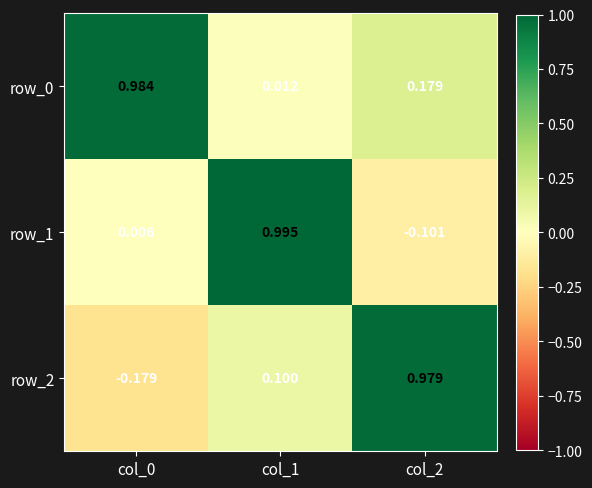

Is the value of row_2 at col_0 greater than the value of row_1 at col_1?

No